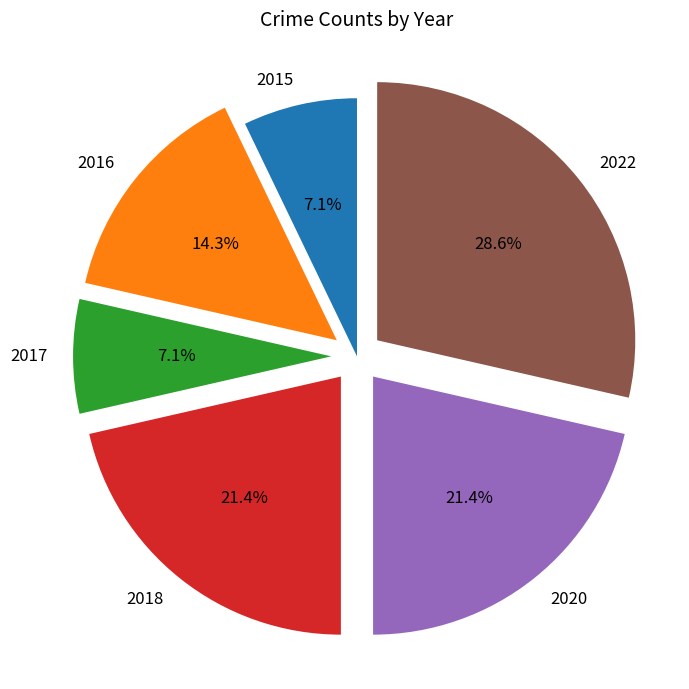

Between 2022 and 2018, which is larger?

2022